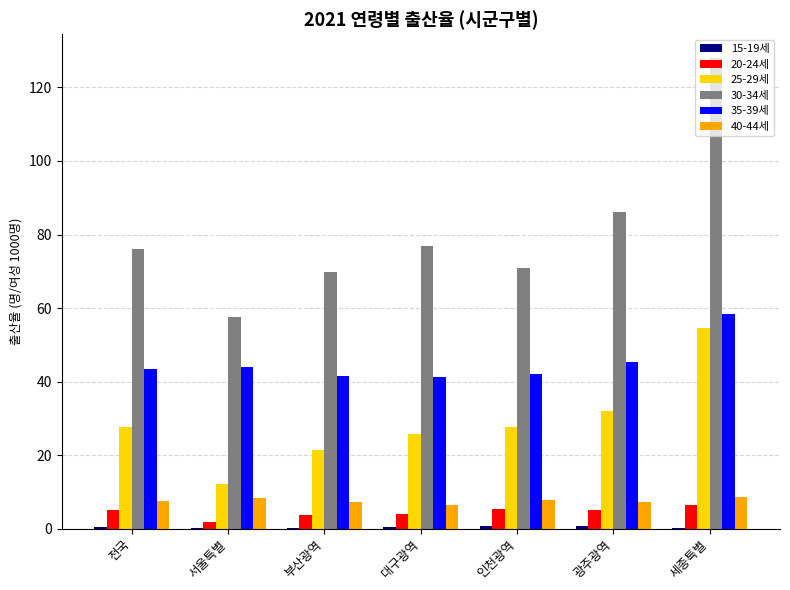

Which series has the largest total across all categories?

30-34세